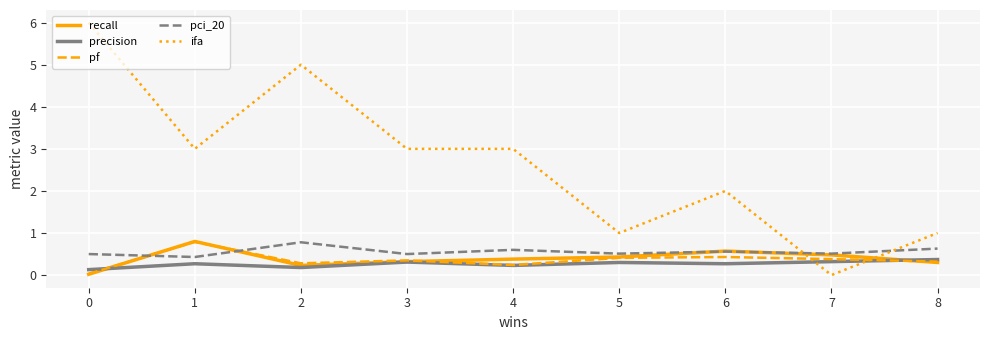

What is the approximate value of precision at 3?

0.3